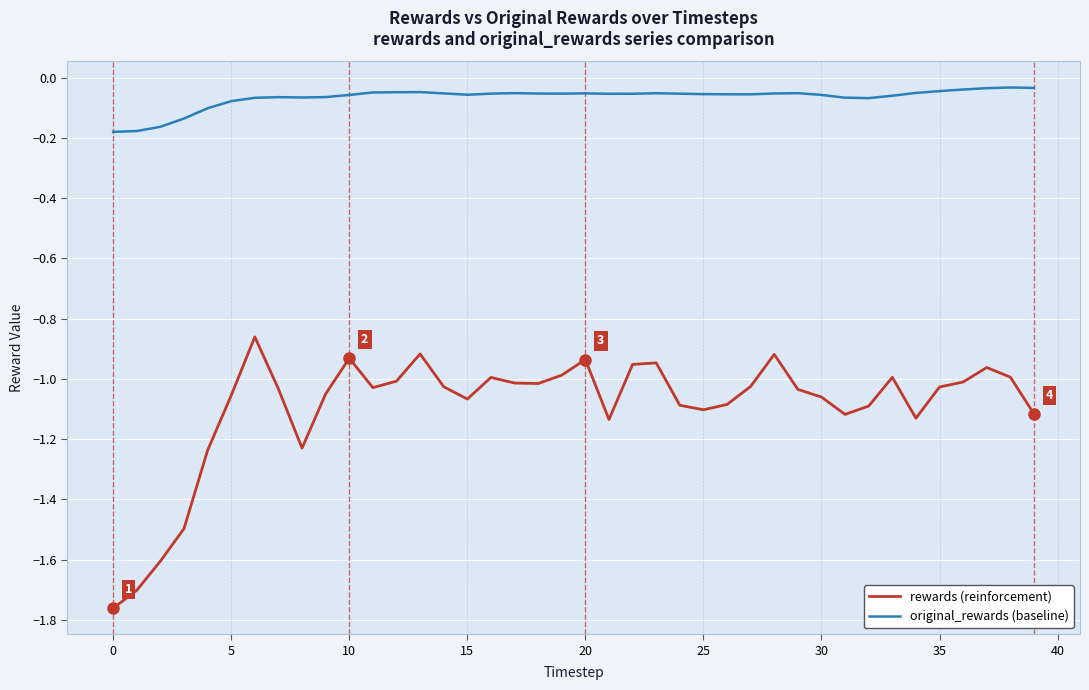

List the series in order of their peak value, highest first.

original_rewards (baseline), rewards (reinforcement)